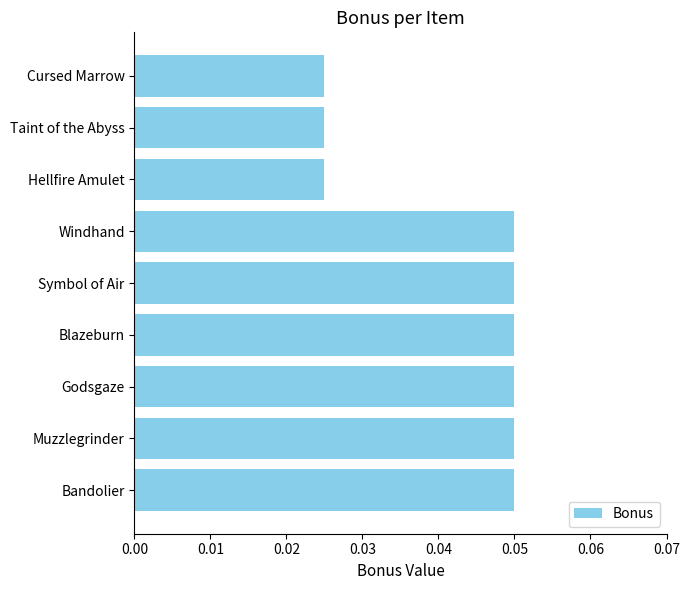

Count the values in the range 0 to 1.

9